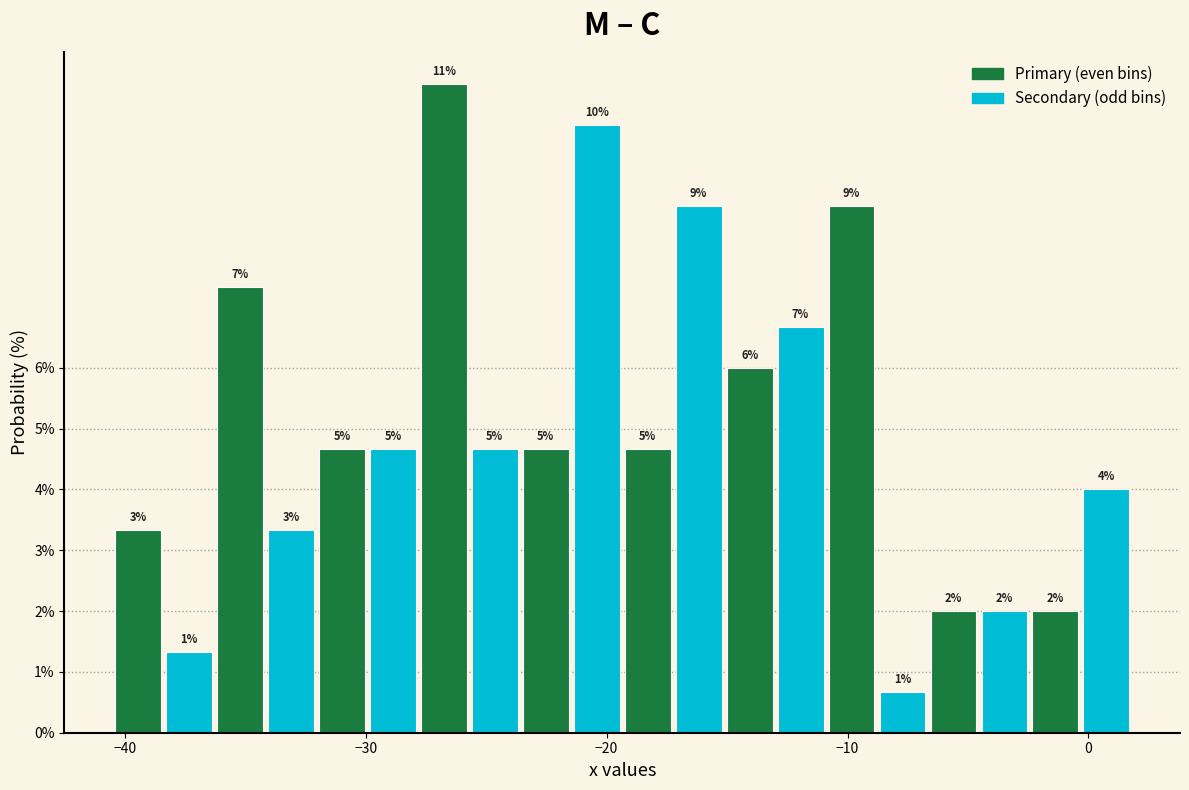

Around what value on the x-axis is the tallest bar? Give the approximate position of its centre, as read against the axis.

-27